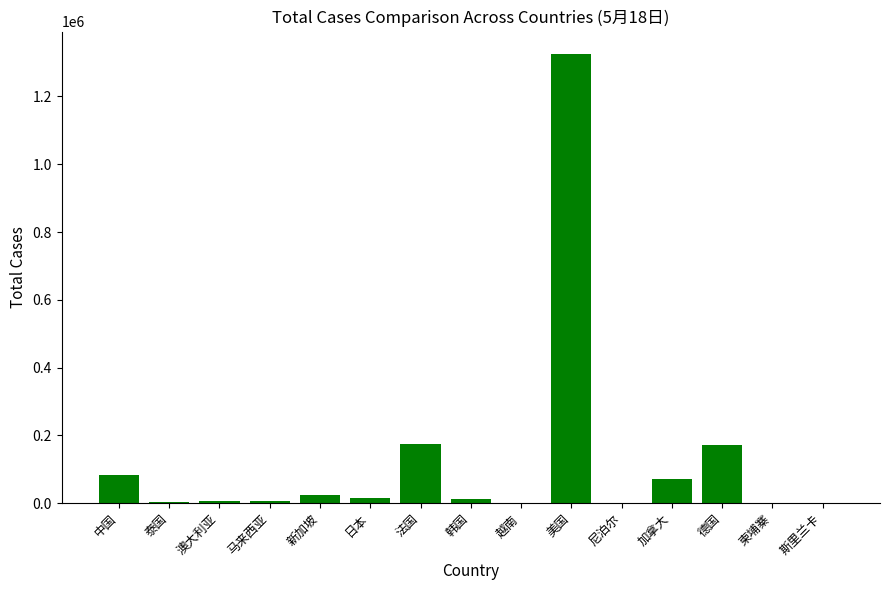

Is it true that the value at 日本 is 15663?

True